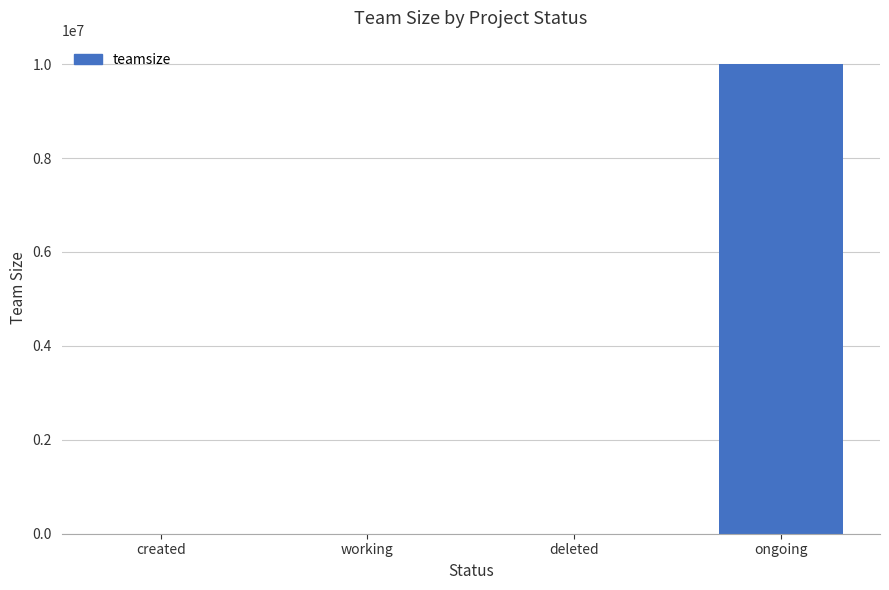

What is the sum of all values?

10001000